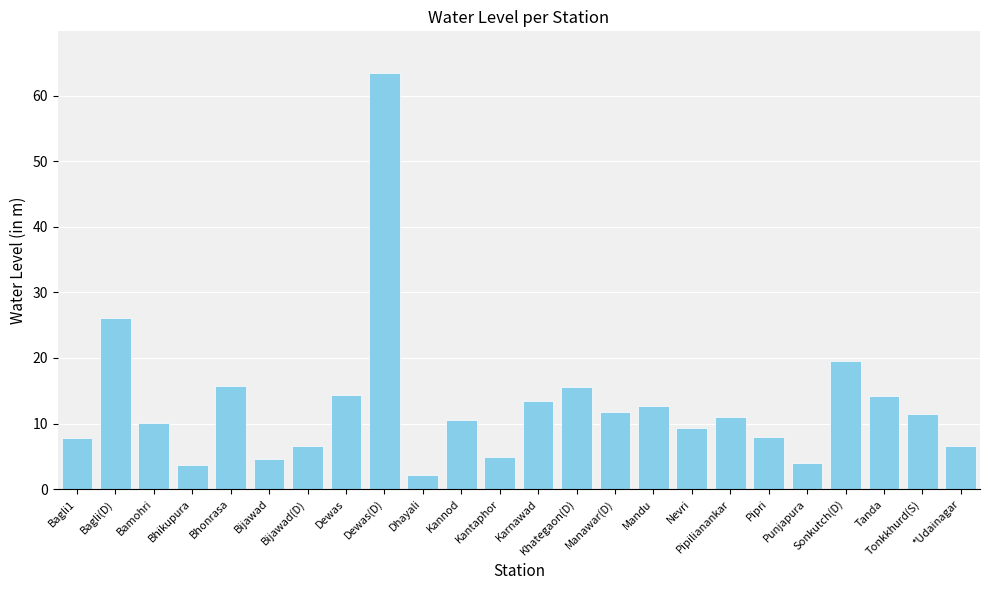

What is the change in value from Bhonrasa to Bijawad(D)?

-9.2